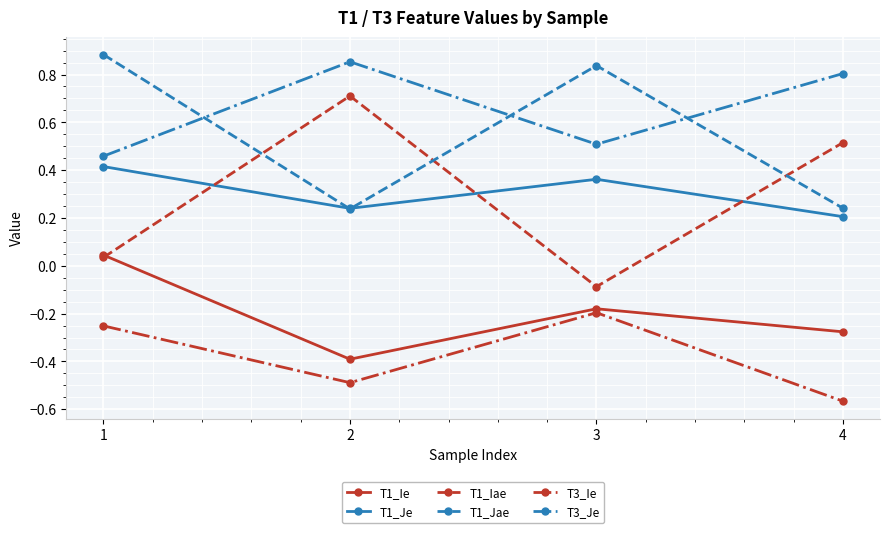

Which series has the largest total across all categories?

T3_Je